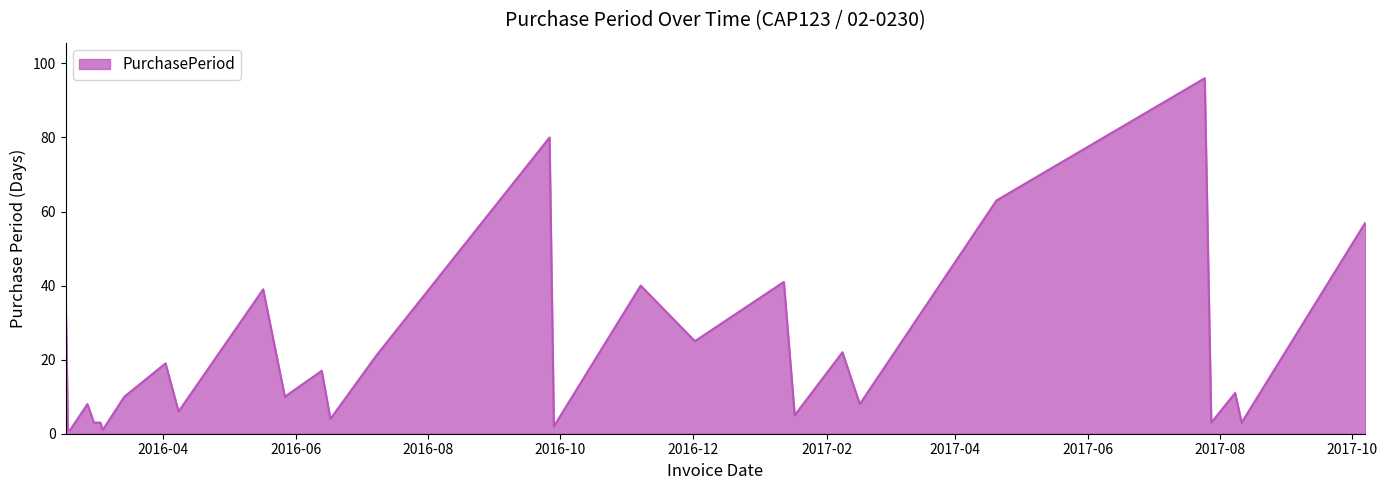

How many categories are shown in the chart?

29